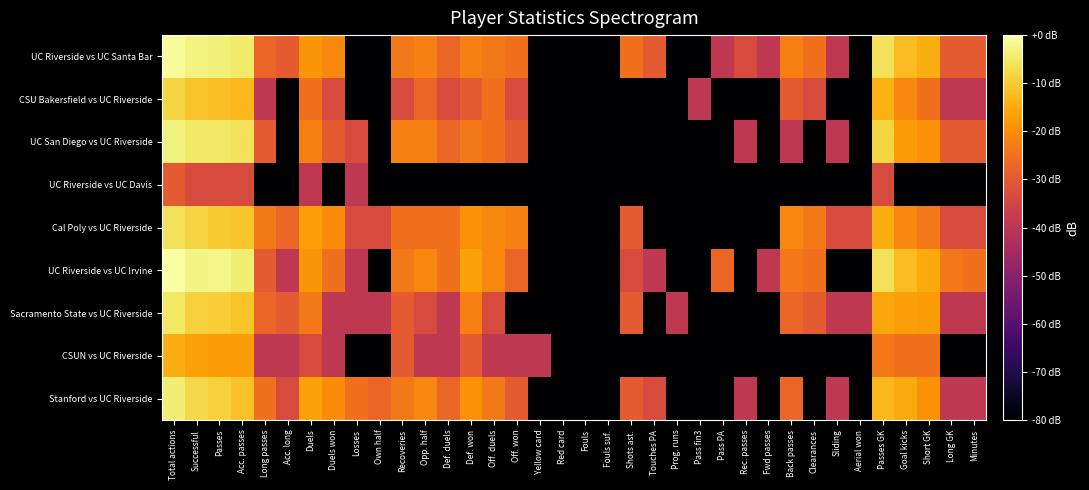

Reading left to right, list all the values displayed in this chart.

UC Riverside vs UC Santa Bar: Total actions=-1.2	Successful=-3.0	Passes=-3.6	Acc. passes=-4.5	Long passes=-27.2	Acc. long=-29.7	Duels=-18.4	Duels won=-21.2	Losses=-80.0	Own half=-80.0	Recoveries=-23.7	Opp. half=-22.4	Def. duels=-27.2	Def. won=-22.4	Off. duels=-23.7	Off. won=-25.3	Yellow card=-80.0	Red card=-80.0	Fouls=-80.0	Fouls suf.=-80.0	Shots ast.=-25.3	Touches PA=-29.7	Prog. runs=-80.0	Pass fin3=-80.0	Pass PA=-39.3	Rec. passes=-33.3	Fwd passes=-39.3	Back passes=-22.4	Clearances=-25.3	Sliding=-39.3	Aerial won=-80.0	Passes GK=-6.0	Goal kicks=-12.4	Short GK=-14.7	Long GK=-29.7	Minutes=-29.7
CSU Bakersfield vs UC Riverside: Total actions=-8.4	Successful=-11.0	Passes=-11.7	Acc. passes=-12.8	Long passes=-39.3	Acc. long=-80.0	Duels=-25.3	Duels won=-33.3	Losses=-80.0	Own half=-80.0	Recoveries=-33.3	Opp. half=-27.2	Def. duels=-33.3	Def. won=-29.7	Off. duels=-25.3	Off. won=-33.3	Yellow card=-80.0	Red card=-80.0	Fouls=-80.0	Fouls suf.=-80.0	Shots ast.=-80.0	Touches PA=-80.0	Prog. runs=-80.0	Pass fin3=-39.3	Pass PA=-80.0	Rec. passes=-80.0	Fwd passes=-80.0	Back passes=-29.7	Clearances=-33.3	Sliding=-80.0	Aerial won=-80.0	Passes GK=-14.2	Goal kicks=-21.2	Short GK=-25.3	Long GK=-39.3	Minutes=-39.3
UC San Diego vs UC Riverside: Total actions=-3.3	Successful=-5.3	Passes=-5.1	Acc. passes=-6.0	Long passes=-29.7	Acc. long=-80.0	Duels=-22.4	Duels won=-29.7	Losses=-33.3	Own half=-80.0	Recoveries=-22.4	Opp. half=-22.4	Def. duels=-27.2	Def. won=-23.7	Off. duels=-25.3	Off. won=-29.7	Yellow card=-80.0	Red card=-80.0	Fouls=-80.0	Fouls suf.=-80.0	Shots ast.=-80.0	Touches PA=-80.0	Prog. runs=-80.0	Pass fin3=-80.0	Pass PA=-80.0	Rec. passes=-39.3	Fwd passes=-80.0	Back passes=-39.3	Clearances=-80.0	Sliding=-39.3	Aerial won=-80.0	Passes GK=-8.4	Goal kicks=-17.7	Short GK=-19.3	Long GK=-29.7	Minutes=-29.7
UC Riverside vs UC Davis: Total actions=-29.7	Successful=-33.3	Passes=-33.3	Acc. passes=-33.3	Long passes=-80.0	Acc. long=-80.0	Duels=-39.3	Duels won=-80.0	Losses=-39.3	Own half=-80.0	Recoveries=-80.0	Opp. half=-80.0	Def. duels=-80.0	Def. won=-80.0	Off. duels=-80.0	Off. won=-80.0	Yellow card=-80.0	Red card=-80.0	Fouls=-80.0	Fouls suf.=-80.0	Shots ast.=-80.0	Touches PA=-80.0	Prog. runs=-80.0	Pass fin3=-80.0	Pass PA=-80.0	Rec. passes=-80.0	Fwd passes=-80.0	Back passes=-80.0	Clearances=-80.0	Sliding=-80.0	Aerial won=-80.0	Passes GK=-33.3	Goal kicks=-80.0	Short GK=-80.0	Long GK=-80.0	Minutes=-80.0
Cal Poly vs UC Riverside: Total actions=-6.2	Successful=-8.1	Passes=-10.0	Acc. passes=-10.6	Long passes=-23.7	Acc. long=-27.2	Duels=-17.0	Duels won=-20.2	Losses=-33.3	Own half=-33.3	Recoveries=-25.3	Opp. half=-25.3	Def. duels=-25.3	Def. won=-19.3	Off. duels=-21.2	Off. won=-22.4	Yellow card=-80.0	Red card=-80.0	Fouls=-80.0	Fouls suf.=-80.0	Shots ast.=-29.7	Touches PA=-80.0	Prog. runs=-80.0	Pass fin3=-80.0	Pass PA=-80.0	Rec. passes=-80.0	Fwd passes=-80.0	Back passes=-21.2	Clearances=-23.7	Sliding=-33.3	Aerial won=-33.3	Passes GK=-14.7	Goal kicks=-21.2	Short GK=-23.7	Long GK=-33.3	Minutes=-33.3
UC Riverside vs UC Irvine: Total actions=-0.0	Successful=-2.6	Passes=-2.5	Acc. passes=-3.9	Long passes=-29.7	Acc. long=-39.3	Duels=-18.4	Duels won=-25.3	Losses=-39.3	Own half=-80.0	Recoveries=-23.7	Opp. half=-21.2	Def. duels=-25.3	Def. won=-16.4	Off. duels=-21.2	Off. won=-27.2	Yellow card=-80.0	Red card=-80.0	Fouls=-80.0	Fouls suf.=-80.0	Shots ast.=-33.3	Touches PA=-39.3	Prog. runs=-80.0	Pass fin3=-80.0	Pass PA=-27.2	Rec. passes=-80.0	Fwd passes=-39.3	Back passes=-23.7	Clearances=-25.3	Sliding=-80.0	Aerial won=-80.0	Passes GK=-6.0	Goal kicks=-12.4	Short GK=-15.2	Long GK=-23.7	Minutes=-25.3
Sacramento State vs UC Riverside: Total actions=-5.3	Successful=-8.9	Passes=-9.4	Acc. passes=-11.0	Long passes=-27.2	Acc. long=-29.7	Duels=-23.7	Duels won=-39.3	Losses=-39.3	Own half=-39.3	Recoveries=-29.7	Opp. half=-33.3	Def. duels=-39.3	Def. won=-22.4	Off. duels=-33.3	Off. won=-80.0	Yellow card=-80.0	Red card=-80.0	Fouls=-80.0	Fouls suf.=-80.0	Shots ast.=-29.7	Touches PA=-80.0	Prog. runs=-39.3	Pass fin3=-80.0	Pass PA=-80.0	Rec. passes=-80.0	Fwd passes=-80.0	Back passes=-27.2	Clearances=-29.7	Sliding=-39.3	Aerial won=-39.3	Passes GK=-15.8	Goal kicks=-17.0	Short GK=-17.7	Long GK=-39.3	Minutes=-39.3
CSUN vs UC Riverside: Total actions=-14.7	Successful=-16.4	Passes=-17.7	Acc. passes=-17.7	Long passes=-39.3	Acc. long=-39.3	Duels=-33.3	Duels won=-39.3	Losses=-80.0	Own half=-80.0	Recoveries=-29.7	Opp. half=-39.3	Def. duels=-39.3	Def. won=-29.7	Off. duels=-39.3	Off. won=-39.3	Yellow card=-39.3	Red card=-80.0	Fouls=-80.0	Fouls suf.=-80.0	Shots ast.=-80.0	Touches PA=-80.0	Prog. runs=-80.0	Pass fin3=-80.0	Pass PA=-80.0	Rec. passes=-80.0	Fwd passes=-80.0	Back passes=-80.0	Clearances=-80.0	Sliding=-80.0	Aerial won=-80.0	Passes GK=-23.7	Goal kicks=-25.3	Short GK=-25.3	Long GK=-80.0	Minutes=-80.0
Stanford vs UC Riverside: Total actions=-3.9	Successful=-7.7	Passes=-8.9	Acc. passes=-11.3	Long passes=-25.3	Acc. long=-33.3	Duels=-16.4	Duels won=-20.2	Losses=-25.3	Own half=-27.2	Recoveries=-23.7	Opp. half=-21.2	Def. duels=-27.2	Def. won=-19.3	Off. duels=-23.7	Off. won=-29.7	Yellow card=-80.0	Red card=-80.0	Fouls=-80.0	Fouls suf.=-80.0	Shots ast.=-29.7	Touches PA=-33.3	Prog. runs=-80.0	Pass fin3=-80.0	Pass PA=-80.0	Rec. passes=-39.3	Fwd passes=-80.0	Back passes=-27.2	Clearances=-80.0	Sliding=-39.3	Aerial won=-80.0	Passes GK=-12.8	Goal kicks=-15.2	Short GK=-19.3	Long GK=-39.3	Minutes=-39.3